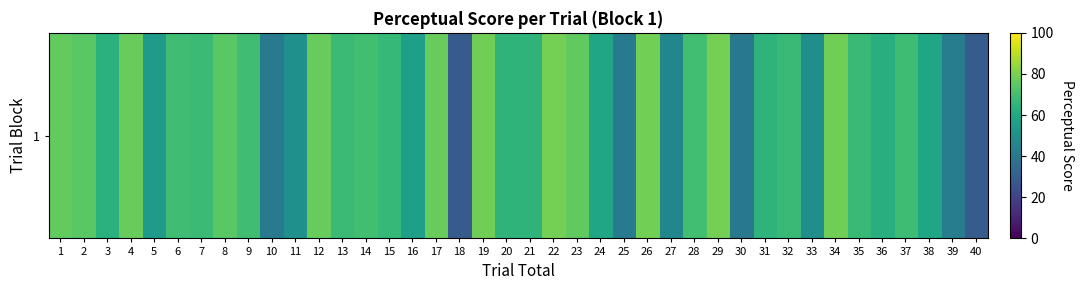

What is the difference between the maximum and minimum values?

50.4